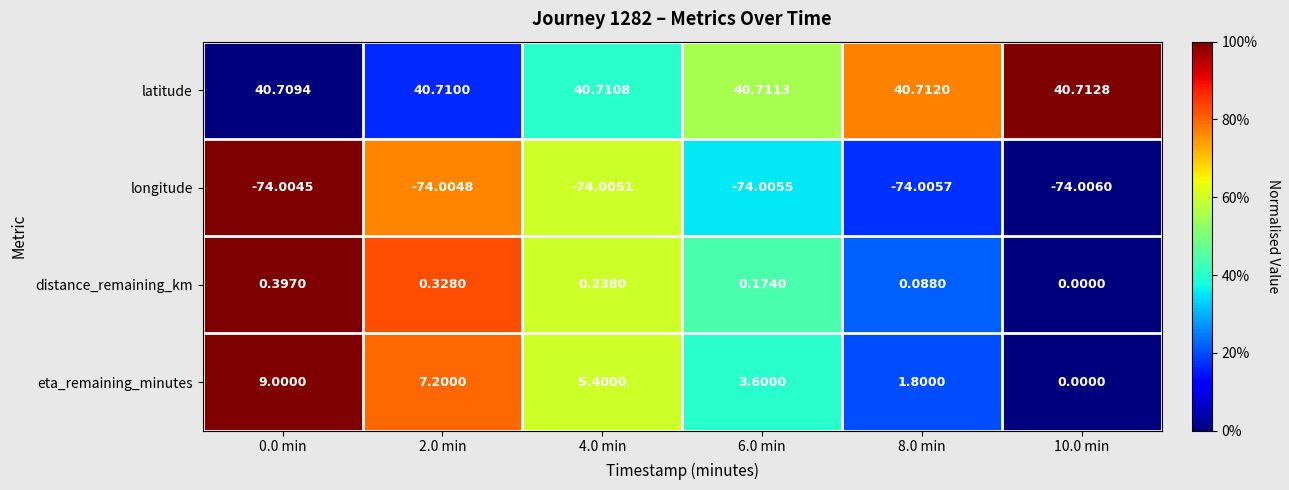

At how many categories does at least one series exceed 0?

6